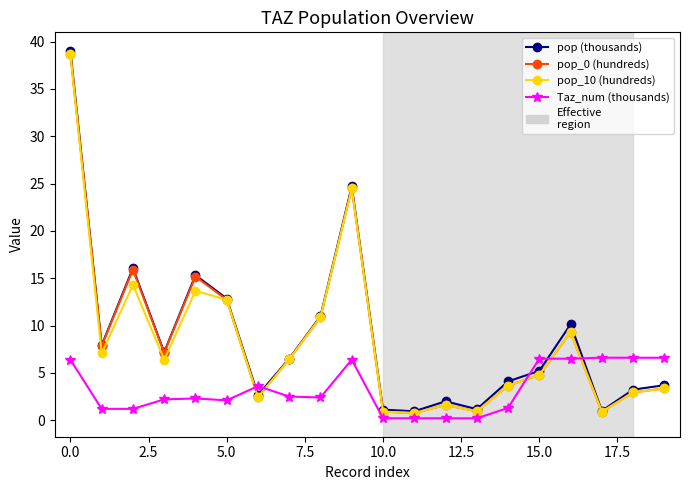

How many data points in pop_0 (hundreds) are above 6?

10